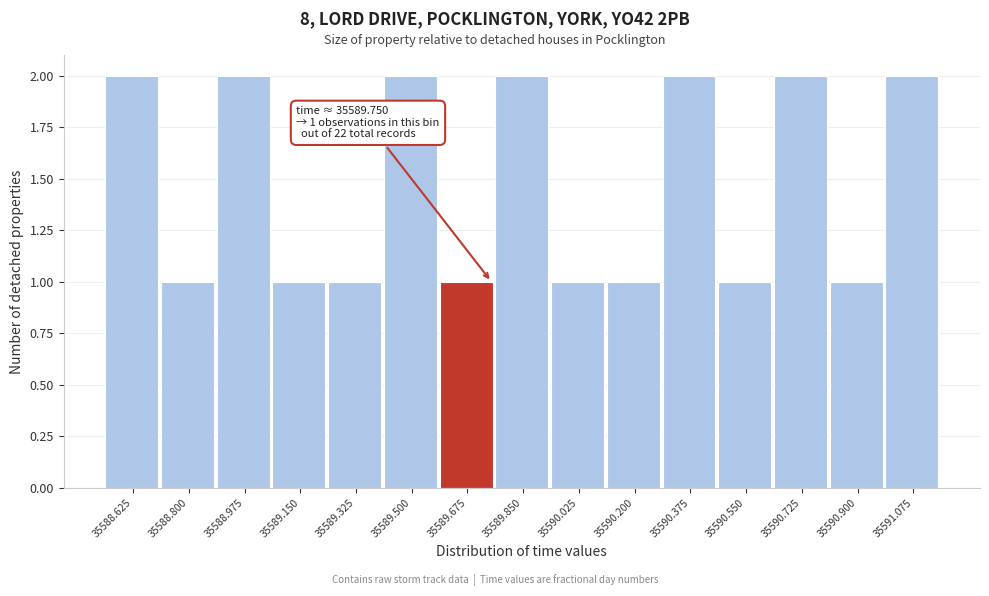

Reading left to right, transcribe all the data shown in this chart.

2	1	2	1	1	2	1	2	1	1	2	1	2	1	2